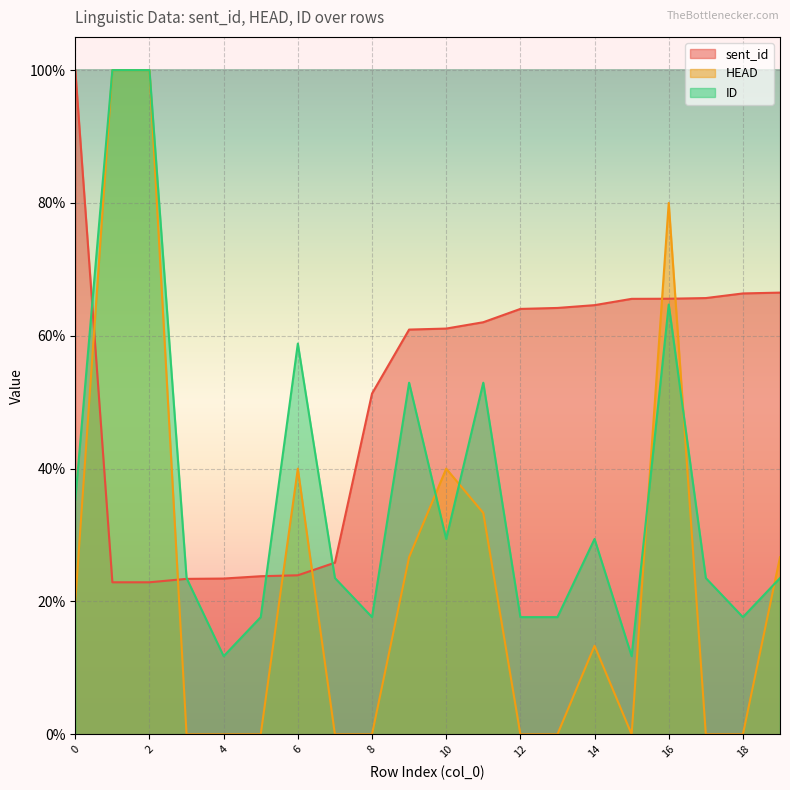

What is the sum of all ID values?

729.4